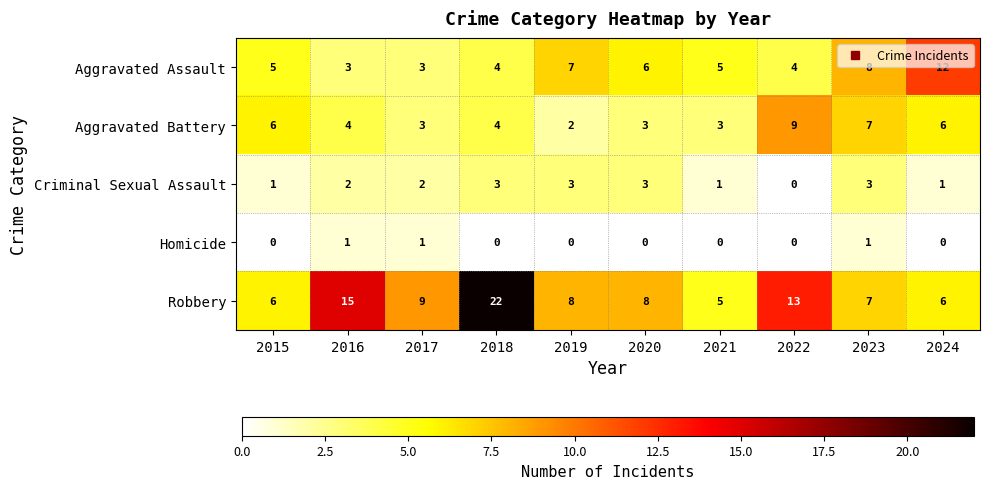

List the series in order of their peak value, lowest first.

Homicide, Criminal Sexual Assault, Aggravated Battery, Aggravated Assault, Robbery